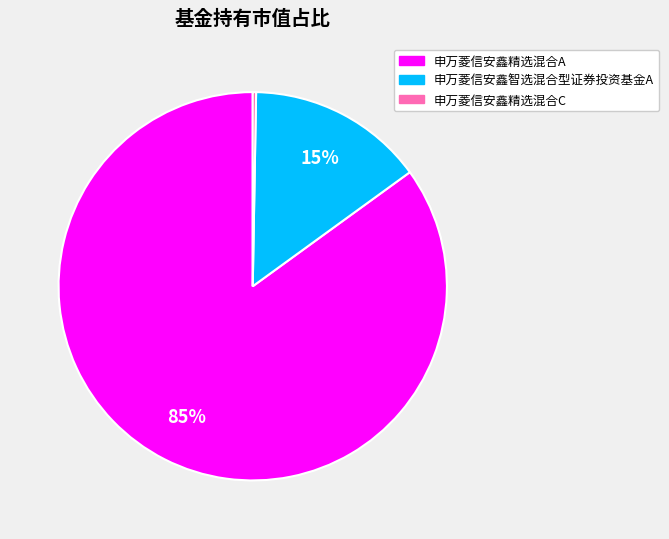

Combined, do 申万菱信安鑫智选混合型证券投资基金A and 申万菱信安鑫精选混合A account for over 50%?

Yes